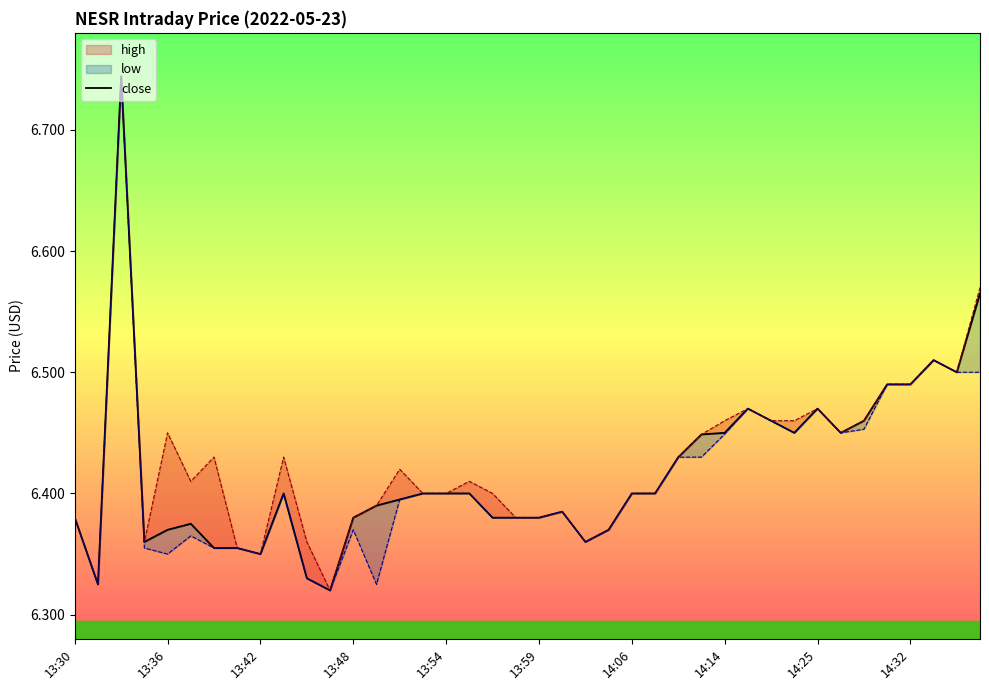

What is the difference between the maximum and minimum values?

0.4